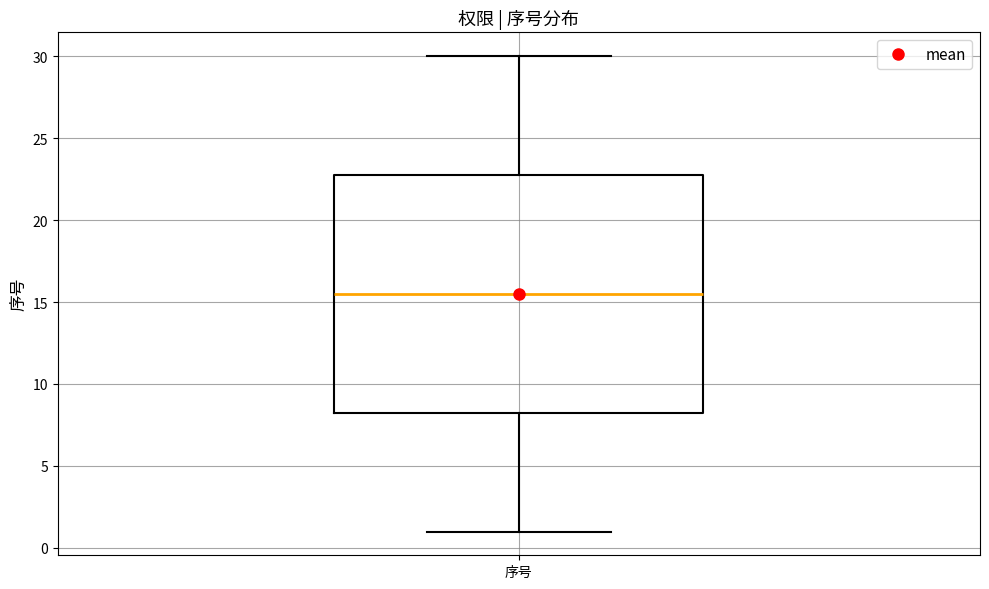

Where is the lower edge of the box for 序号 on the y-axis? The values are not printed on the chart, so give them approximately, as read against the axis.

8.5